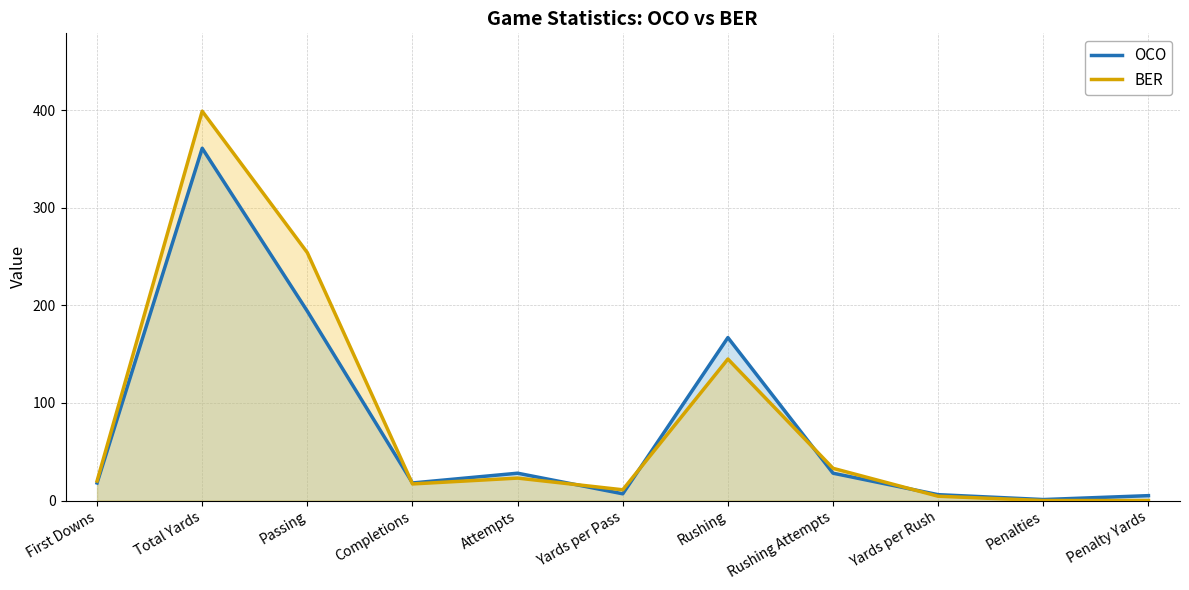

What is the average value of the OCO series?

75.7